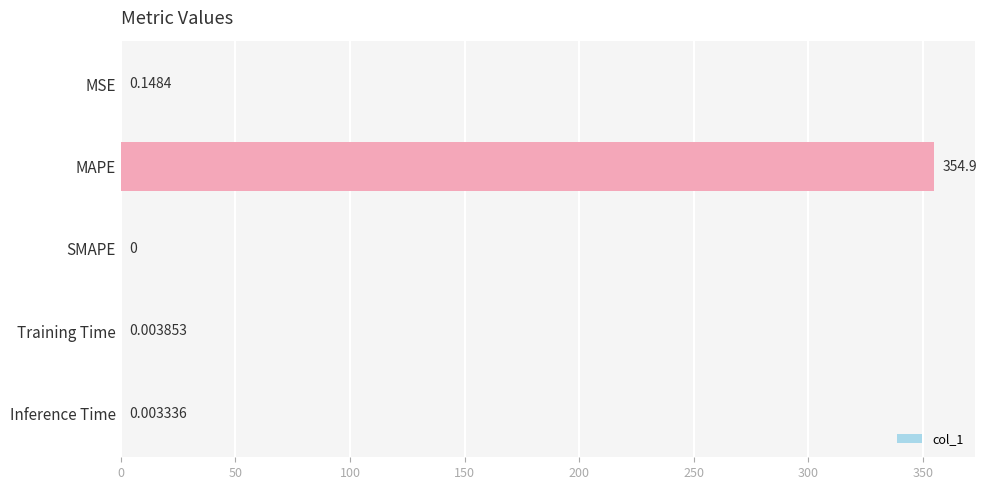

What is the change in value from MSE to MAPE?

+354.8